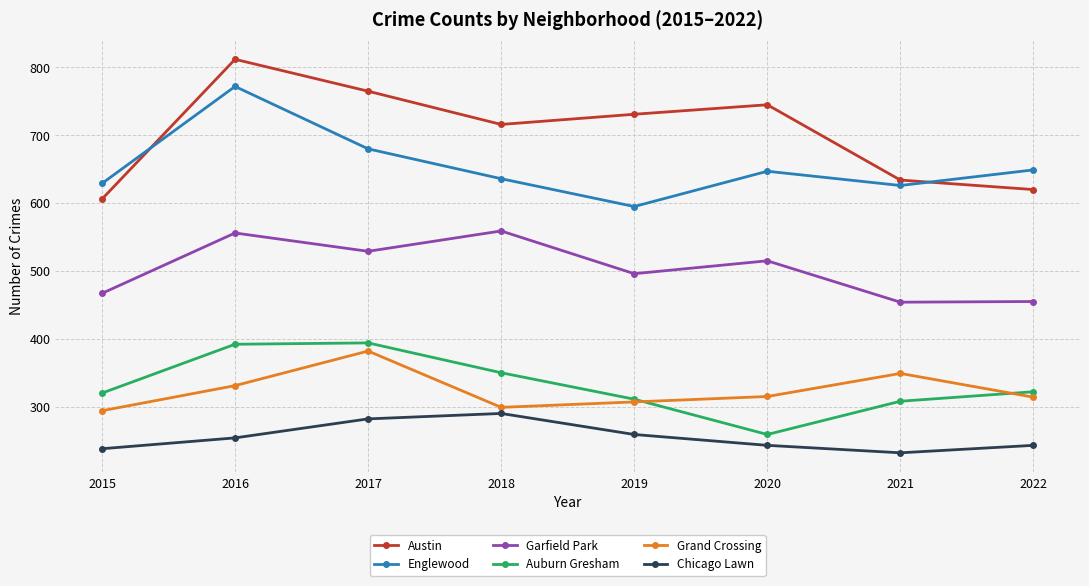

What is the value of the Grand Crossing point at the 3rd from the left?

382